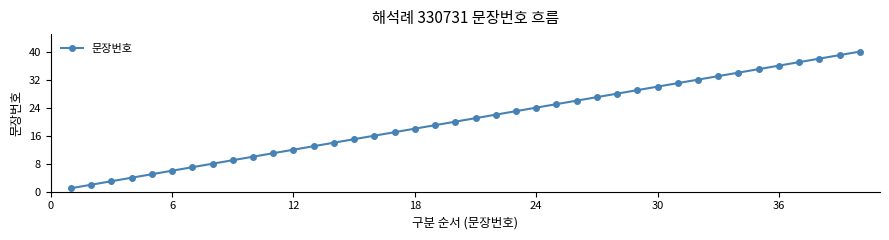

What is the difference between the second highest and minimum values?

38